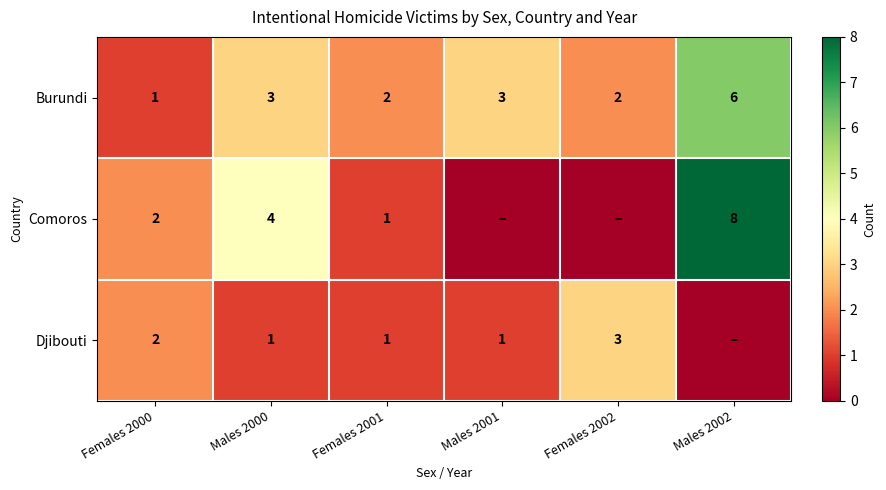

Count the Burundi values in the range 2 to 3.

4